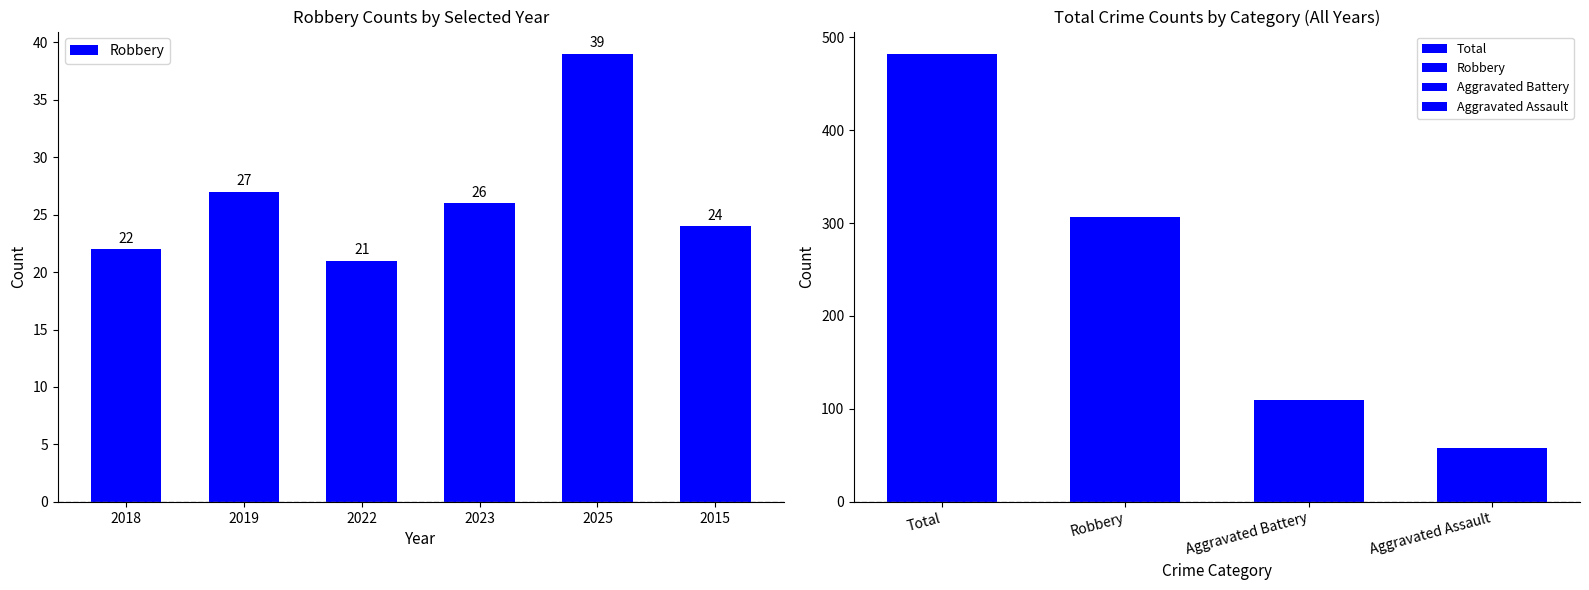

Which label corresponds to the largest value in the chart?

2025